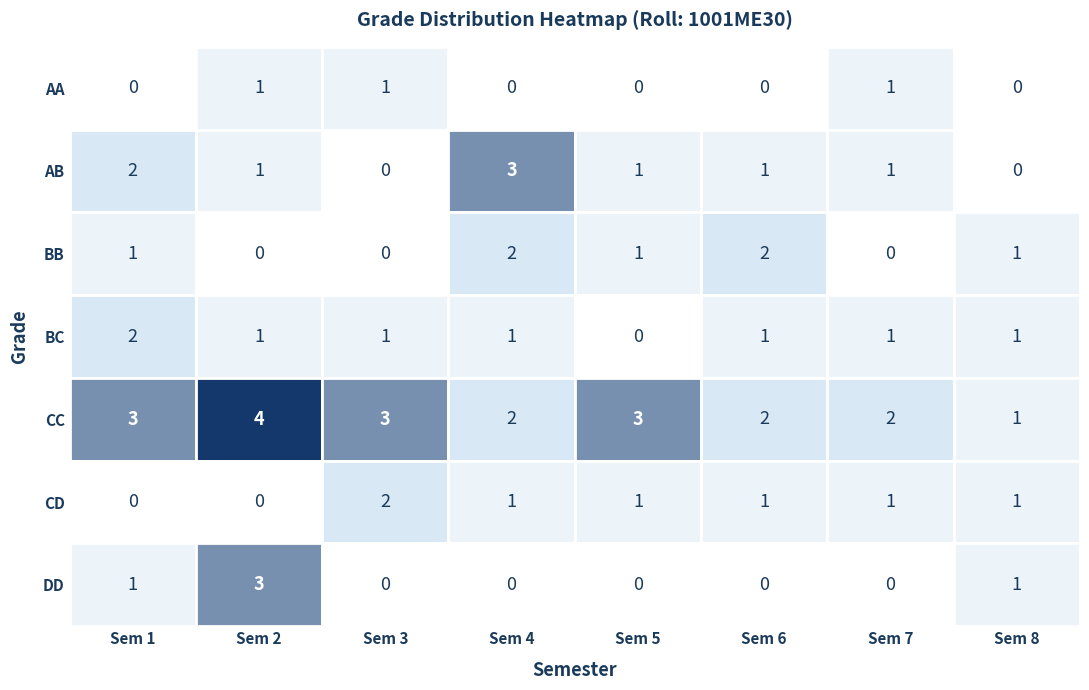

At which label does 7 reach its peak?

CC